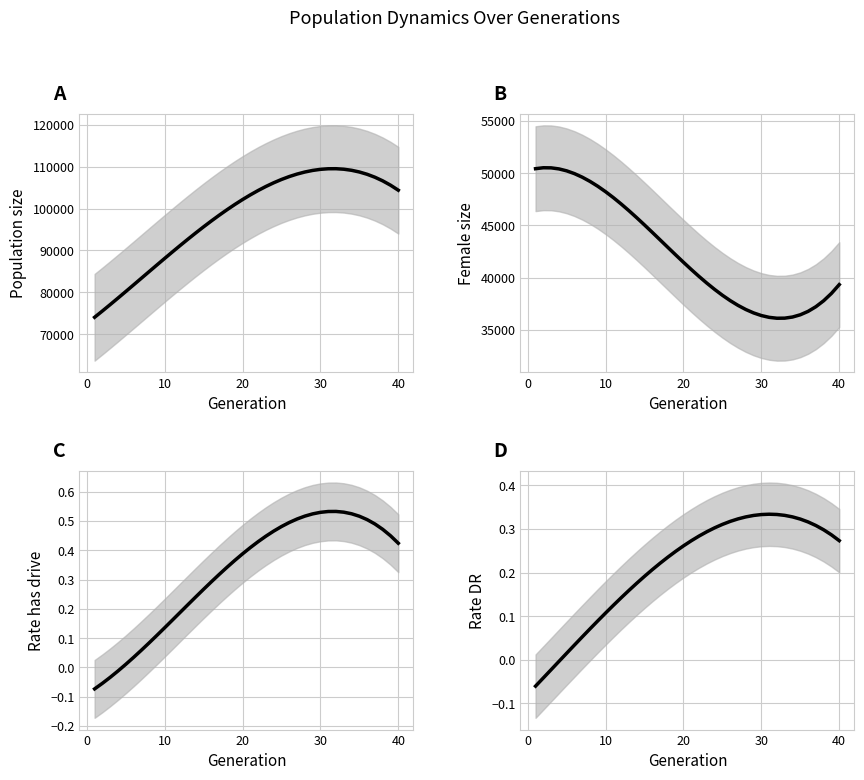

How many data points in Rate has drive are less than 0?

4